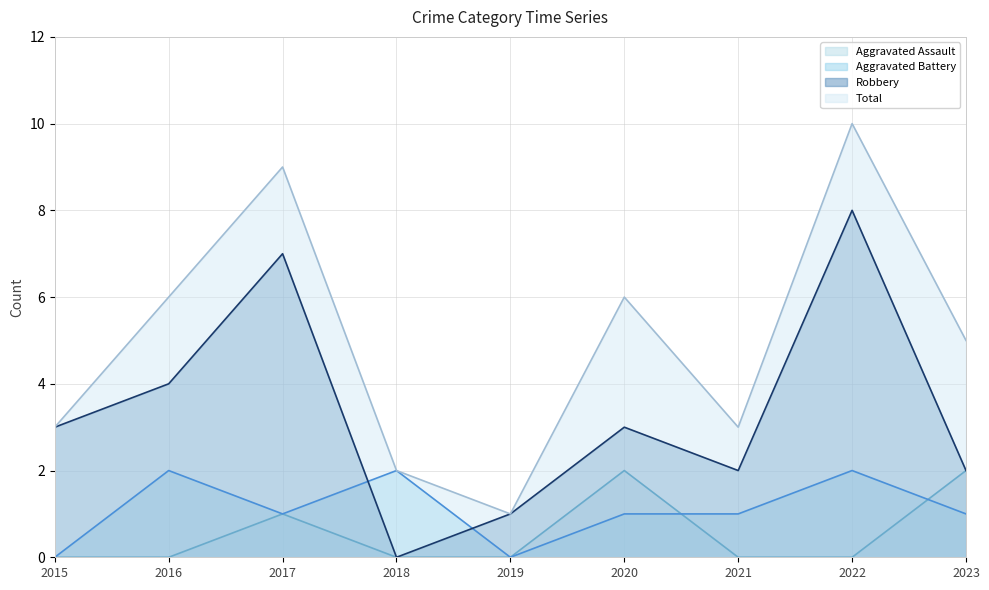

What is the value of the Total point at the 8th from the left?

10